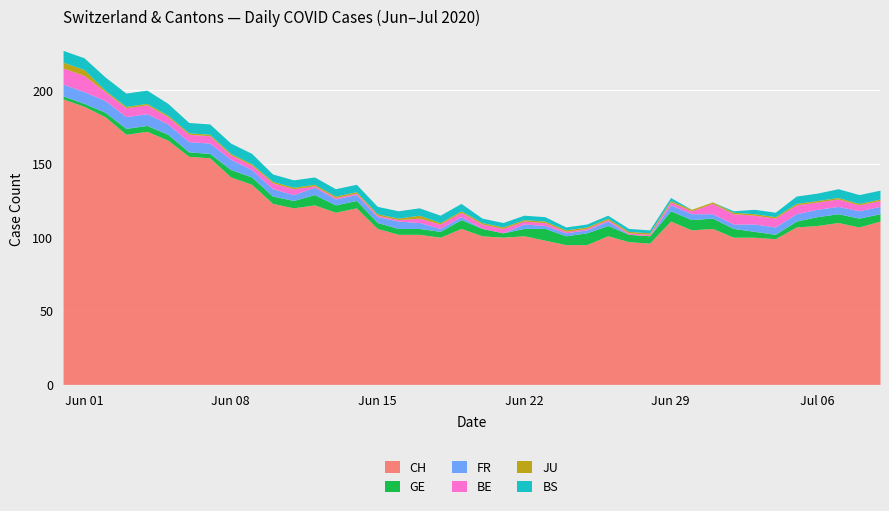

Where is CH nearest to the value 144?

Jun 08